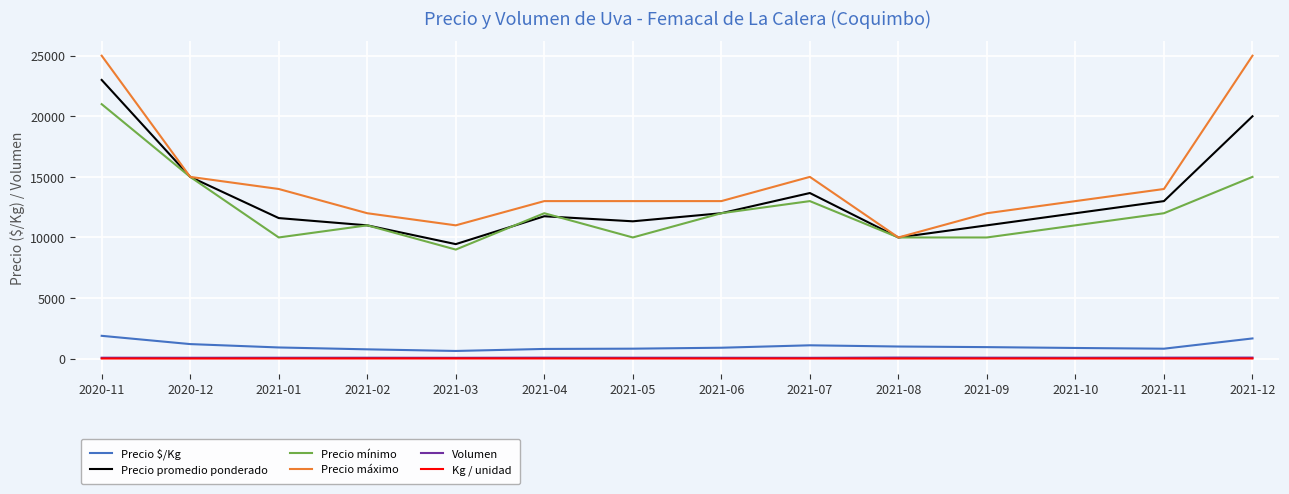

The Precio promedio ponderado series shows 4186 at 2021-02. True or false?

False